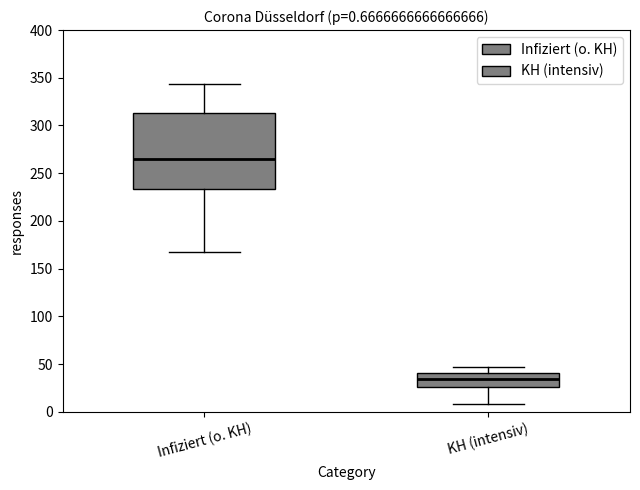

Which box is the tallest, from its lower edge to its upper edge?

Infiziert (o. KH)